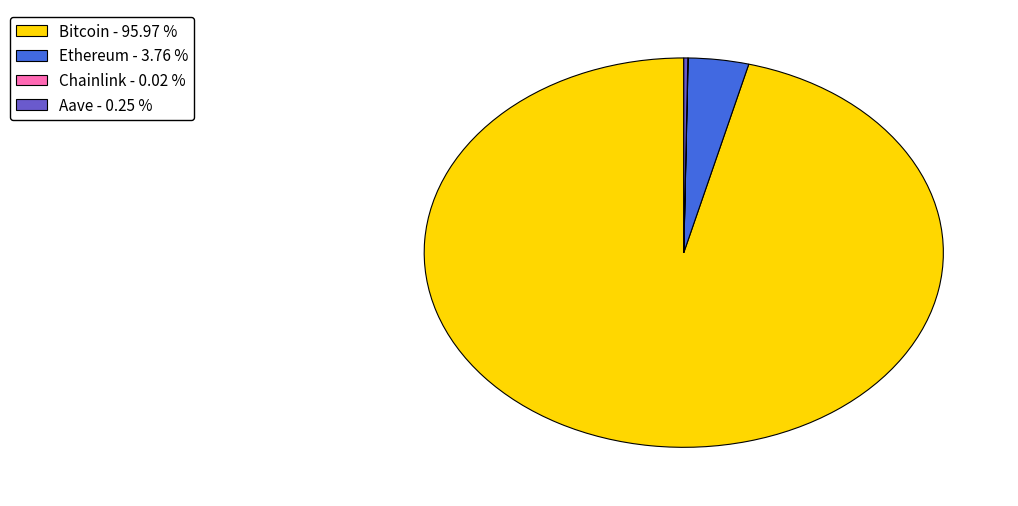

Does any single category account for the majority?

Yes